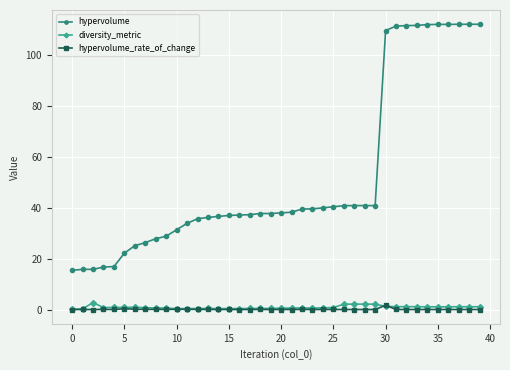

What is the highest value of the diversity_metric series?

2.7